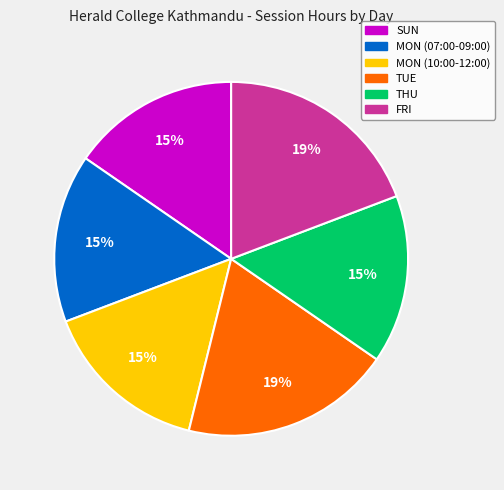

To the nearest percent, what percentage of the pie is FRI?

19%